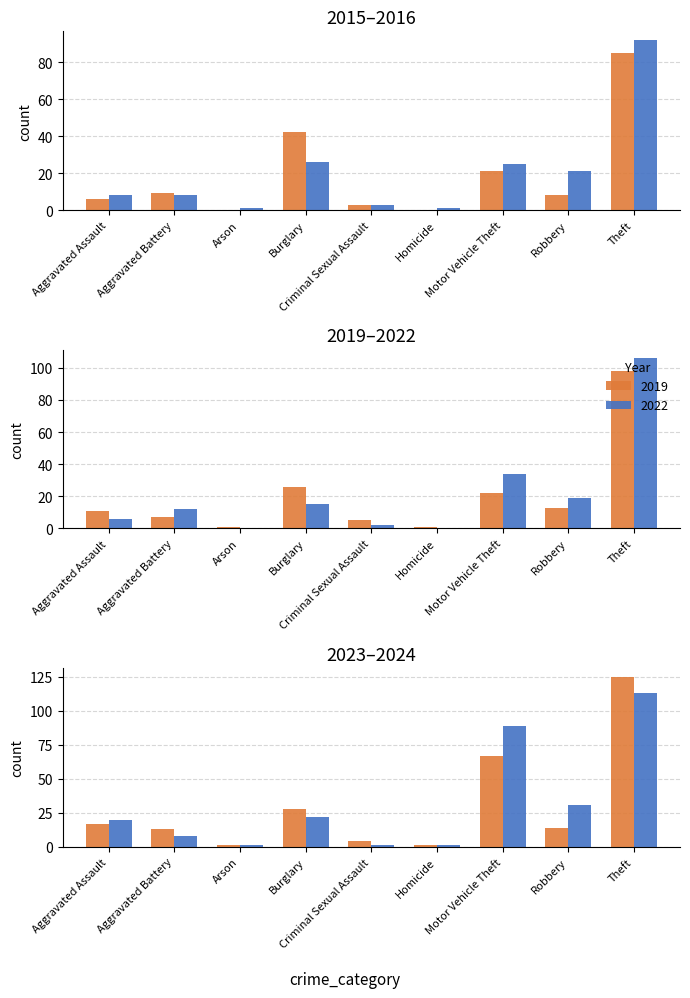

What is the sum of the 2023 values at Criminal Sexual Assault and Robbery?

18